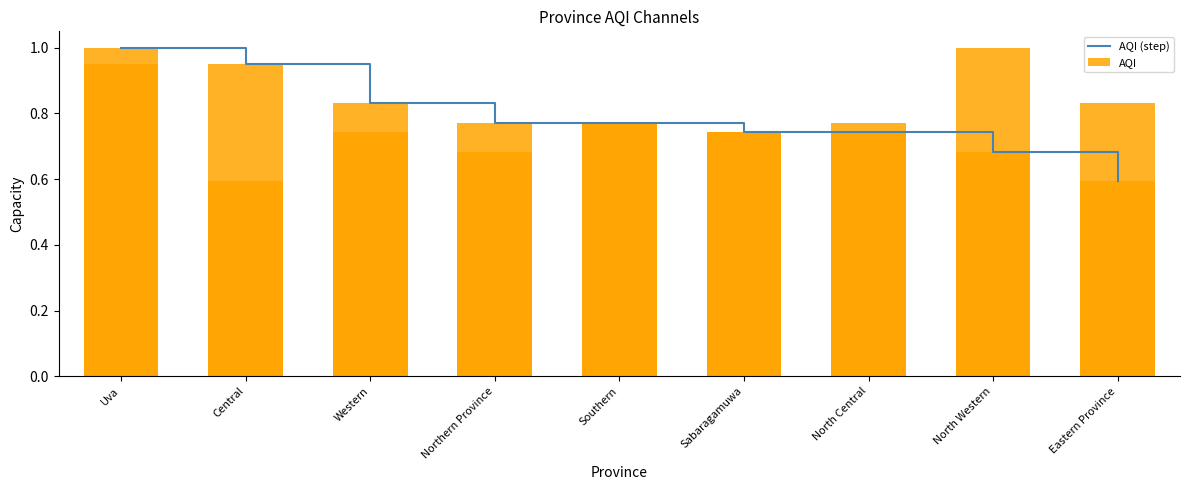

Is it true that AQI (step) equals 0.4 at Western?

False